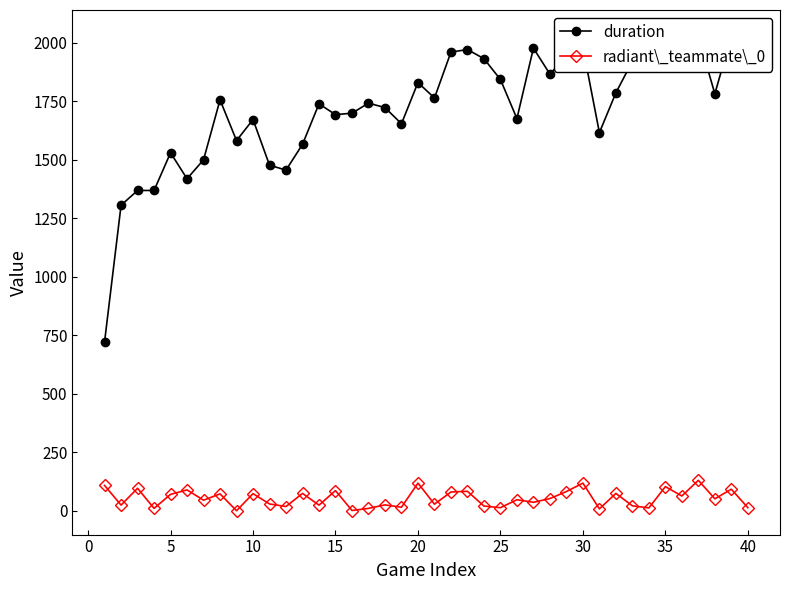

True or false: radiant\_teammate\_0 has more than 1 points higher than both neighbors.

True